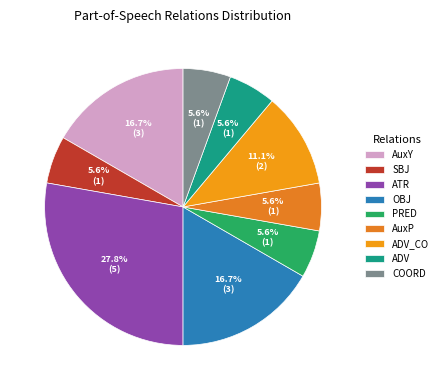

True or false: OBJ accounts for 17% of the total.

True